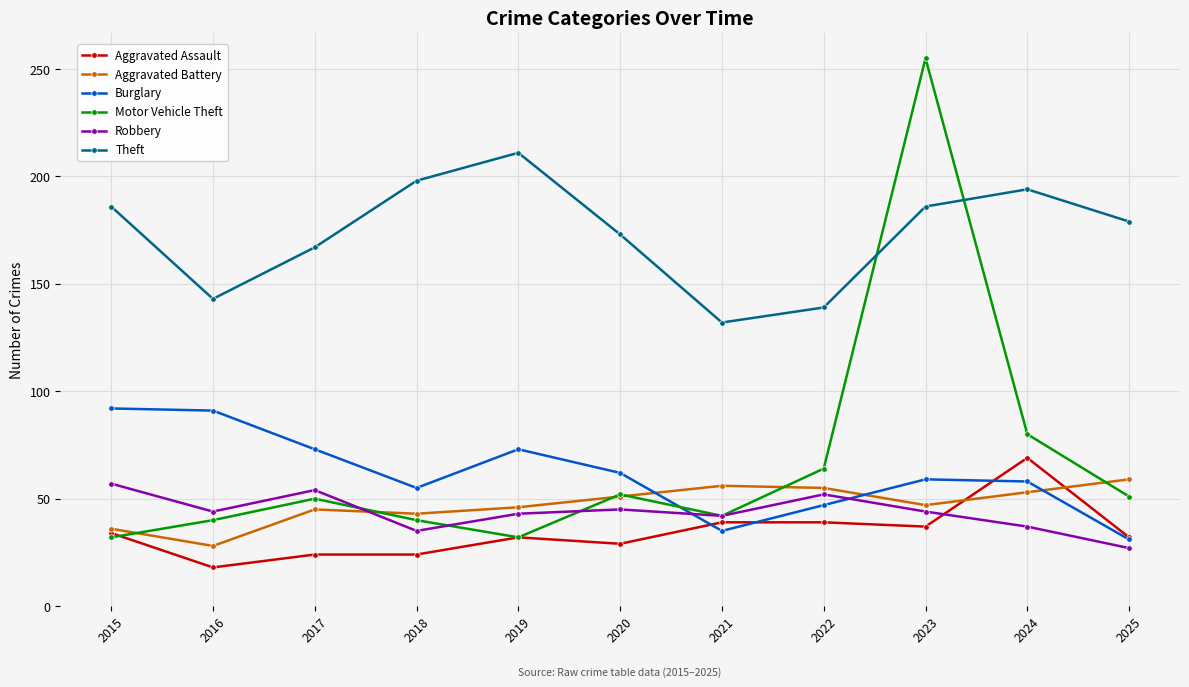

What is the value of the Theft point at the 10th from the left?

194